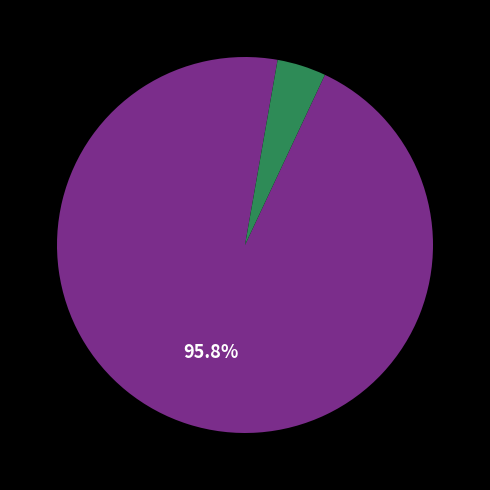

How many slices are in this pie chart?

2